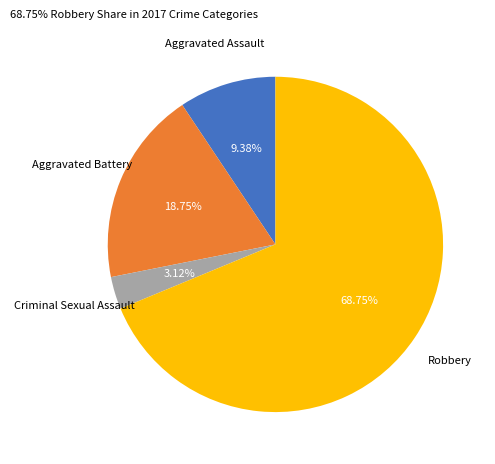

Does any single category account for the majority?

Yes